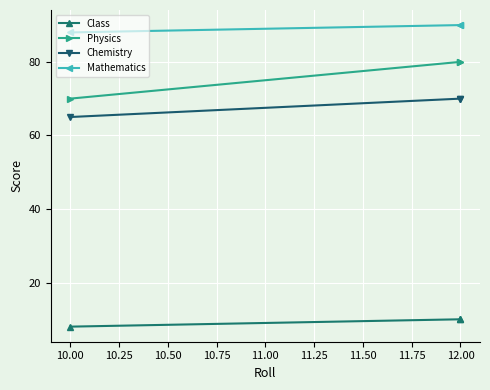

Which has a higher value, 12.00 or 12.00?

12.00